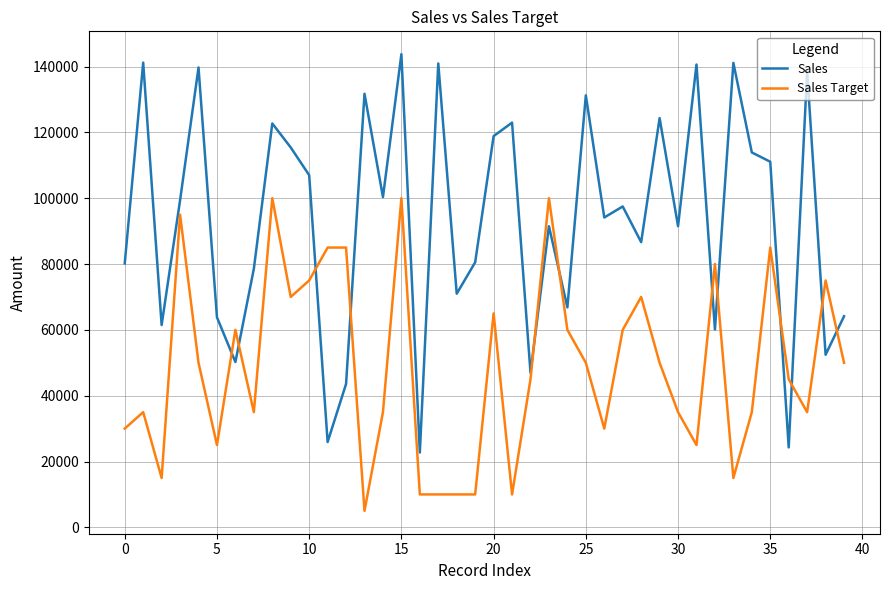

How many intersections are there between Sales Target and Sales?

12